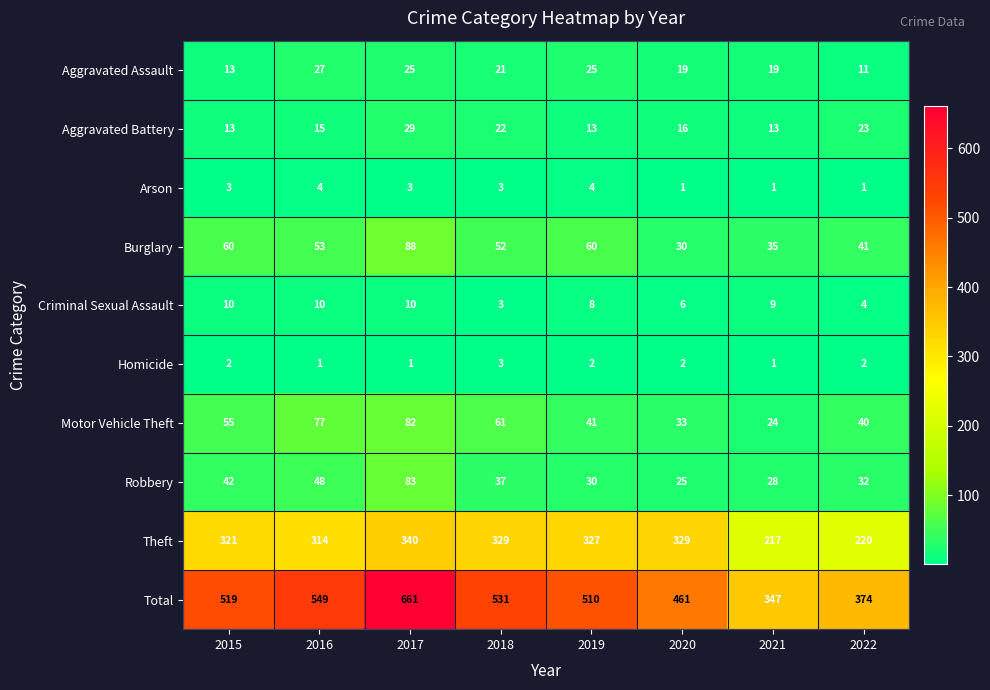

The Criminal Sexual Assault series shows 8 at 2019. True or false?

True